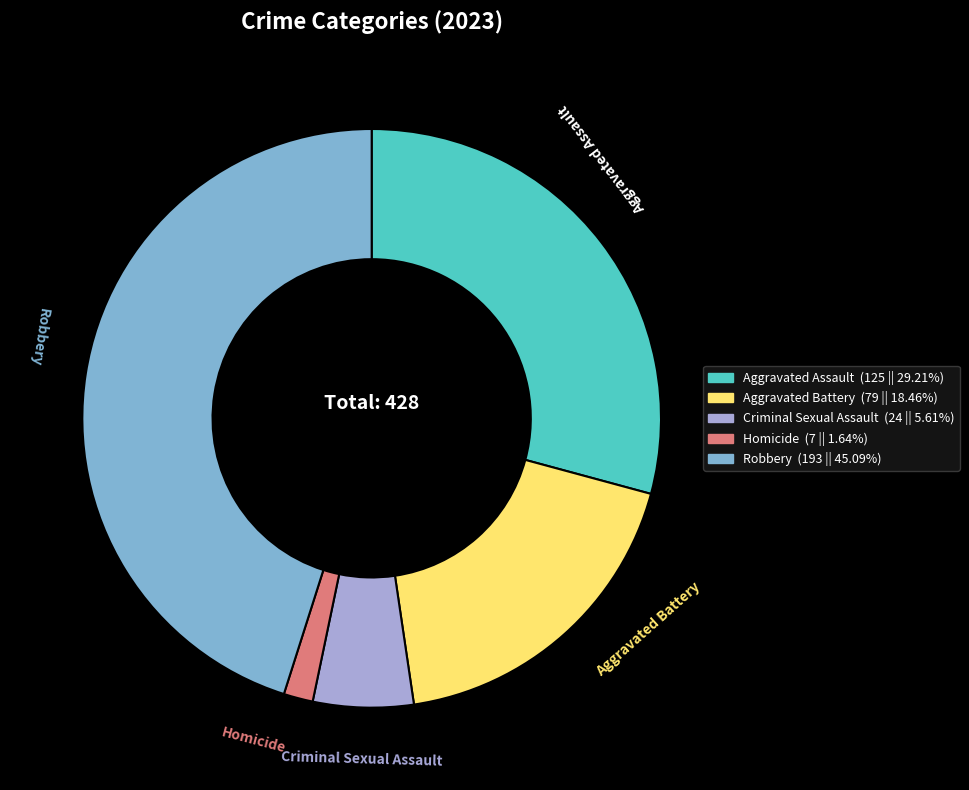

Which has a higher value, Aggravated Assault or Robbery?

Robbery